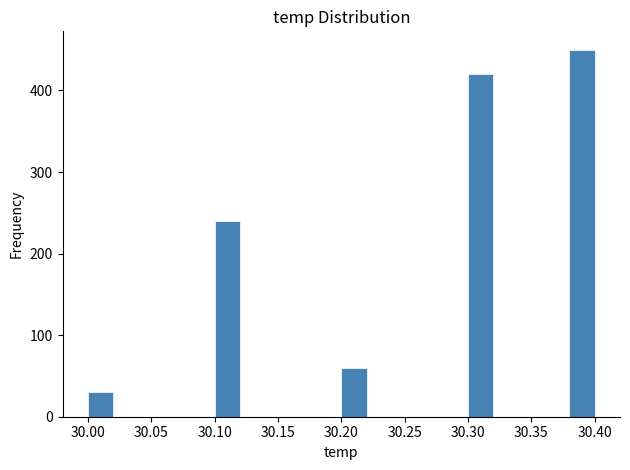

Which range on the x-axis has the tallest bar?

30.38 to 30.40